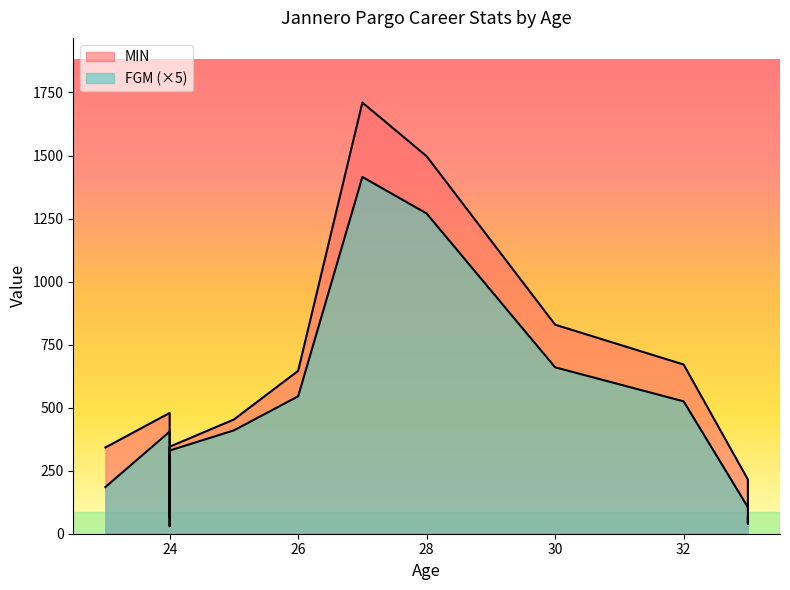

Rank the series by their maximum value, from lowest to highest.

FGM, MIN